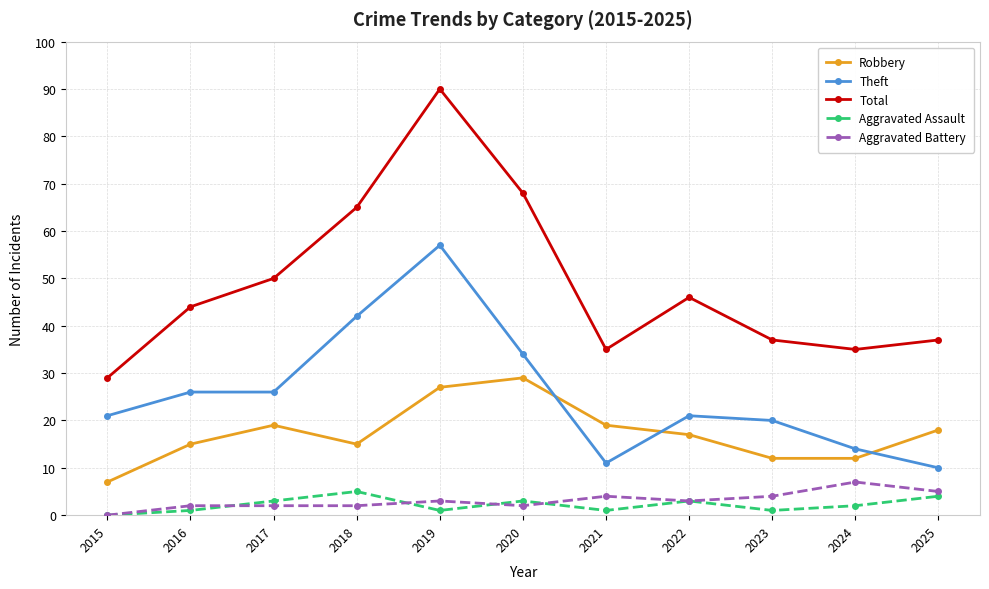

What is the average value of the Aggravated Assault series?

2